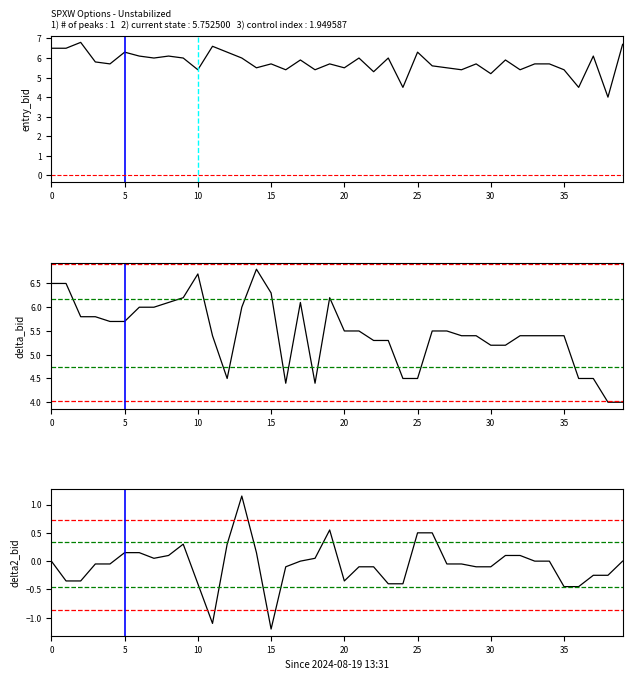

How many values in delta2_bid are below zero?

23